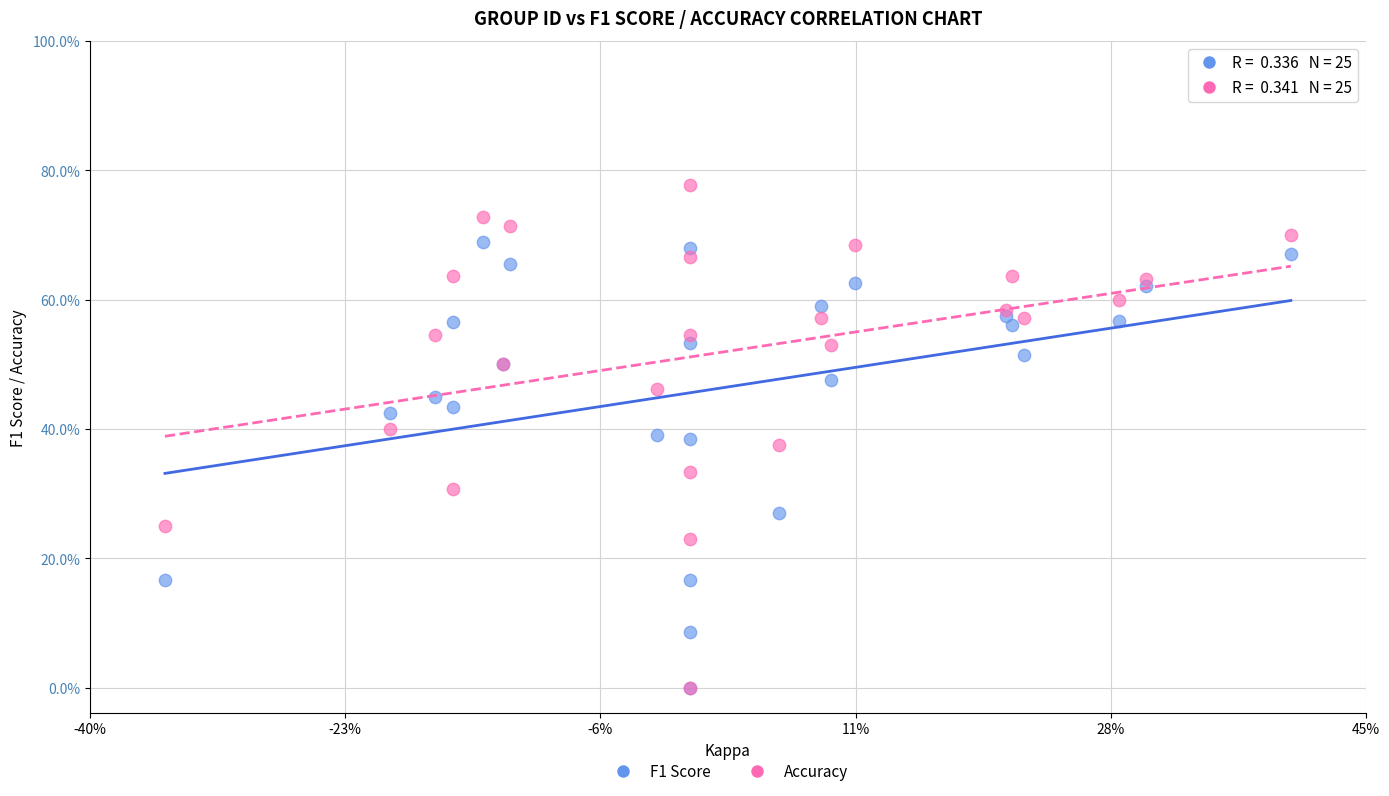

Which series has the widest spread of Y values?

Accuracy